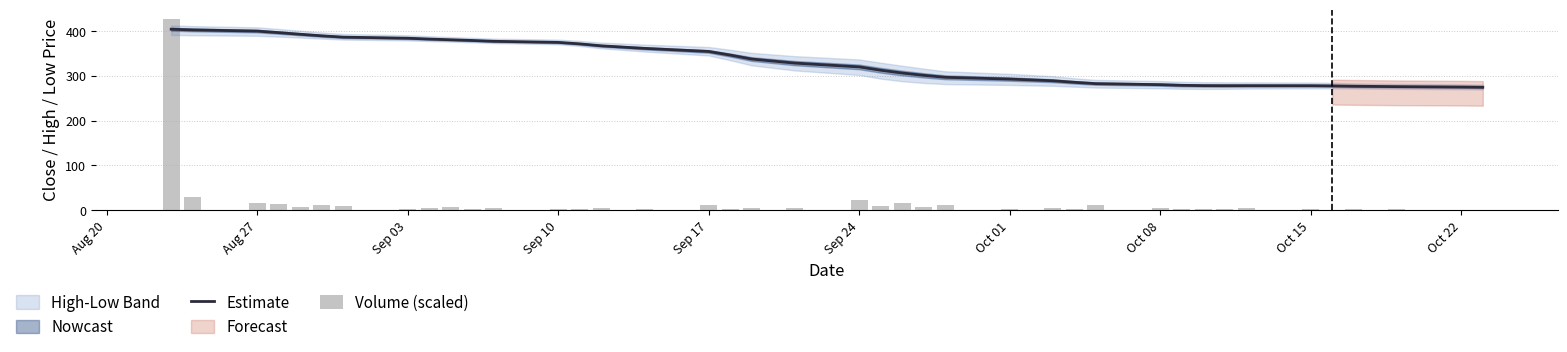

What is the highest value of the Estimate series?

404.3